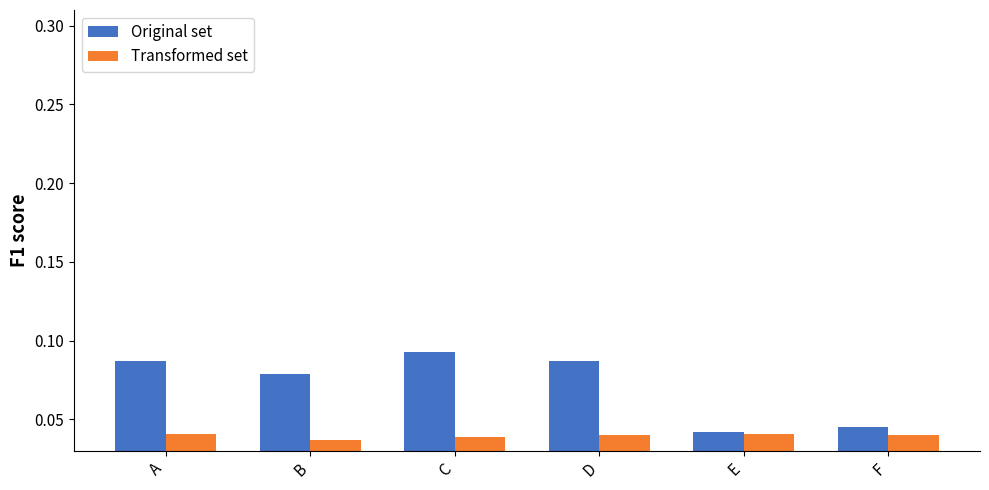

Between A and E, which series saw the biggest shift?

Original set